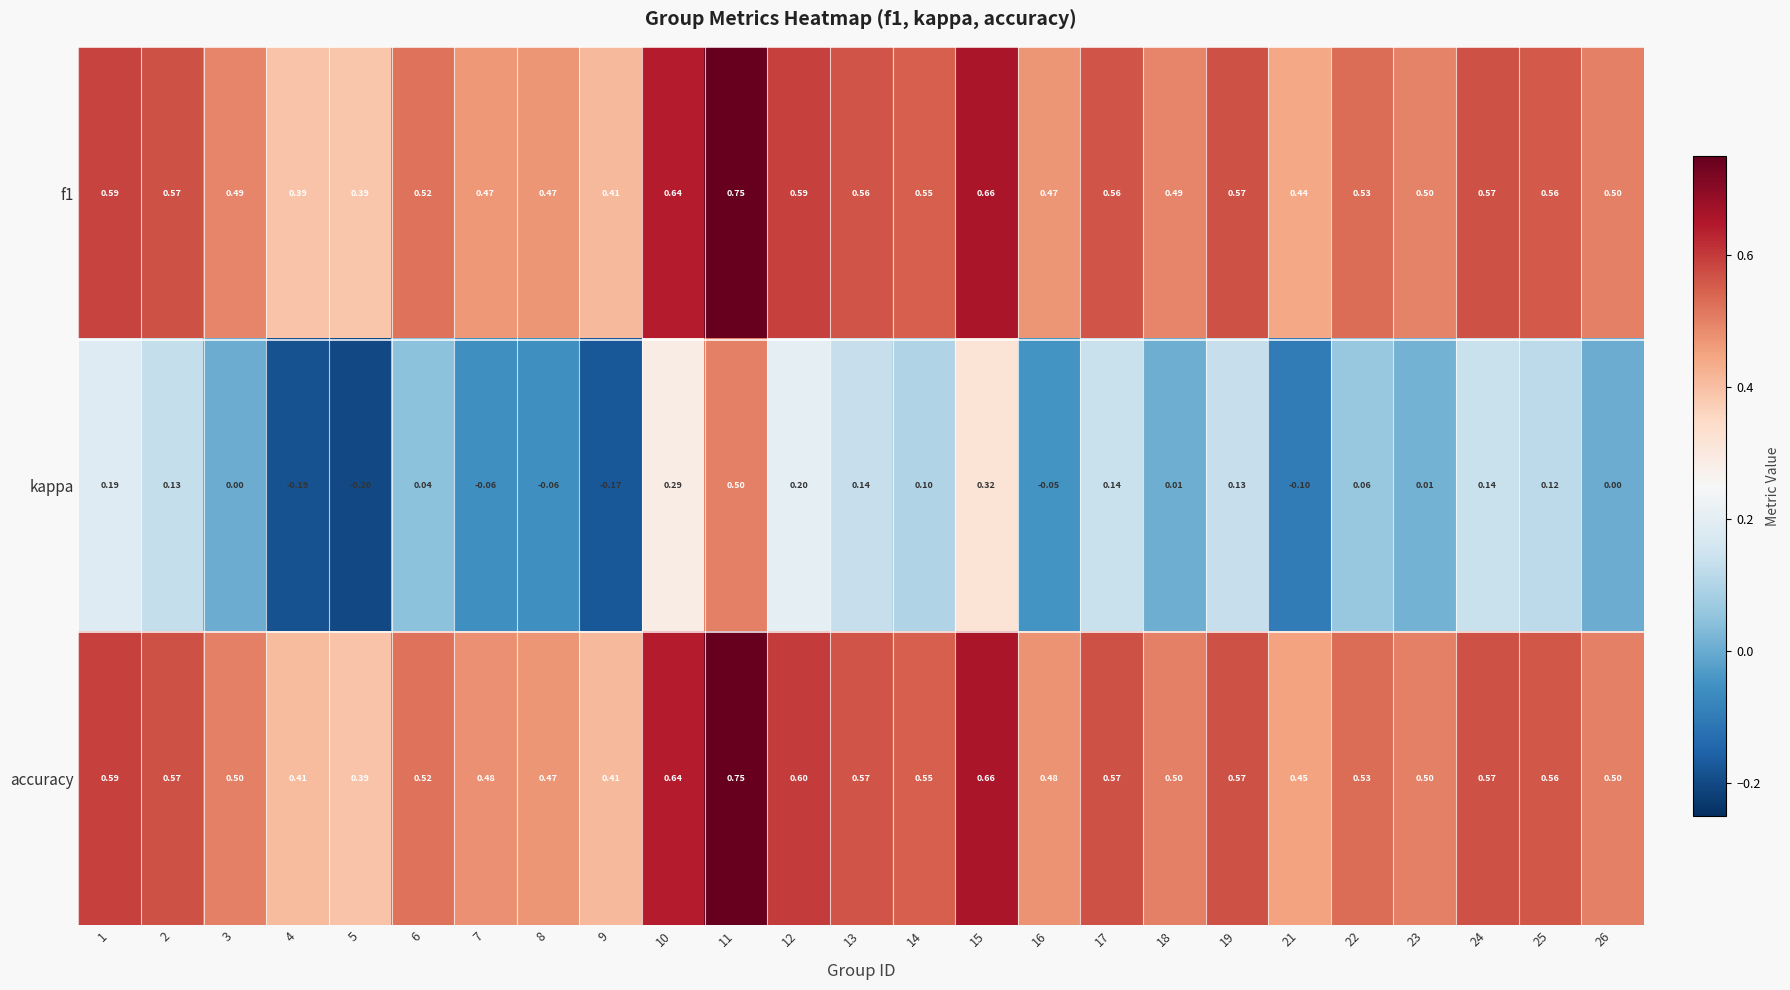

What is the total value across all series at 14?

1.2